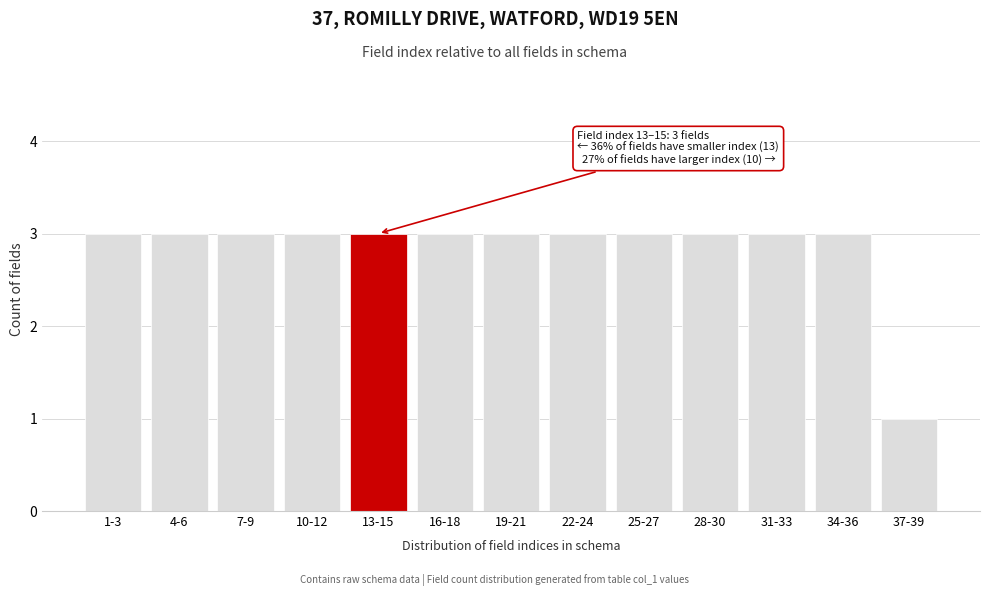

Reading left to right, list all the values displayed in this chart.

1-3=3	4-6=3	7-9=3	10-12=3	13-15=3	16-18=3	19-21=3	22-24=3	25-27=3	28-30=3	31-33=3	34-36=3	37-39=1